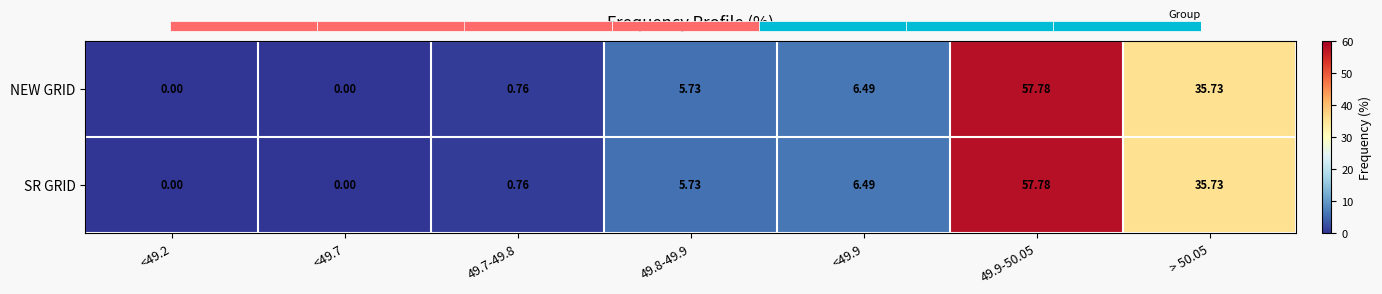

What is the average value of the SR GRID series?

15.2